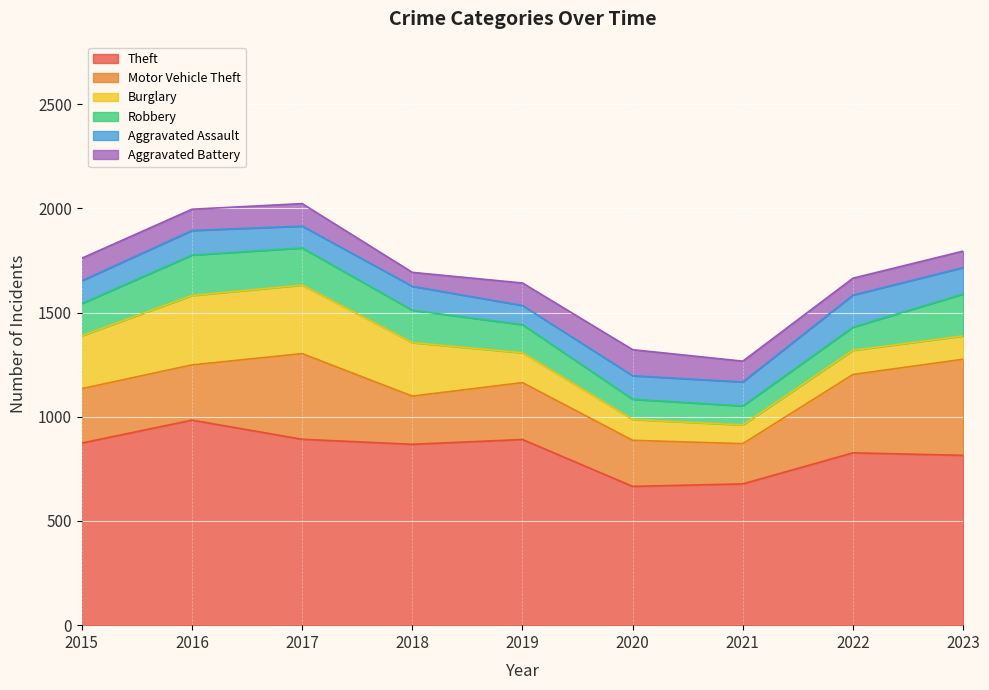

The value of Aggravated Assault at 2020 is 36. True or false?

False